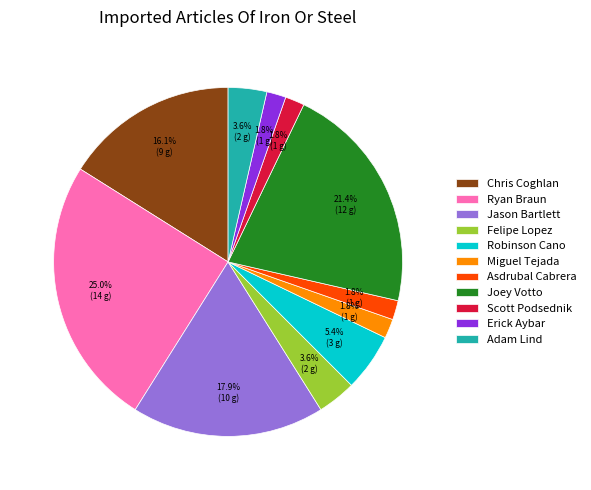

Which slice is the largest?

Ryan Braun